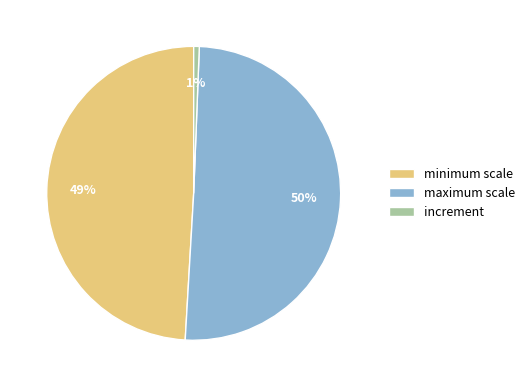

What is the smallest slice in the pie chart?

increment